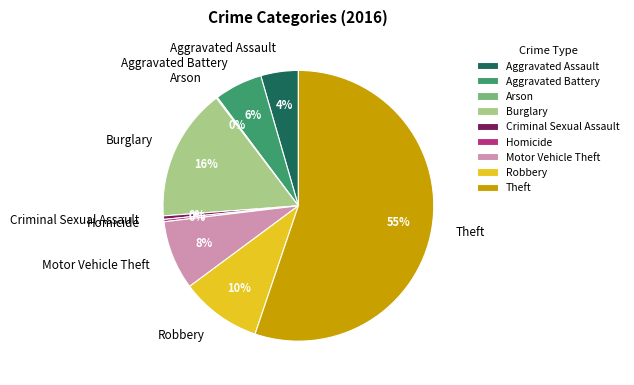

To the nearest percent, what portion does Aggravated Assault represent?

4%